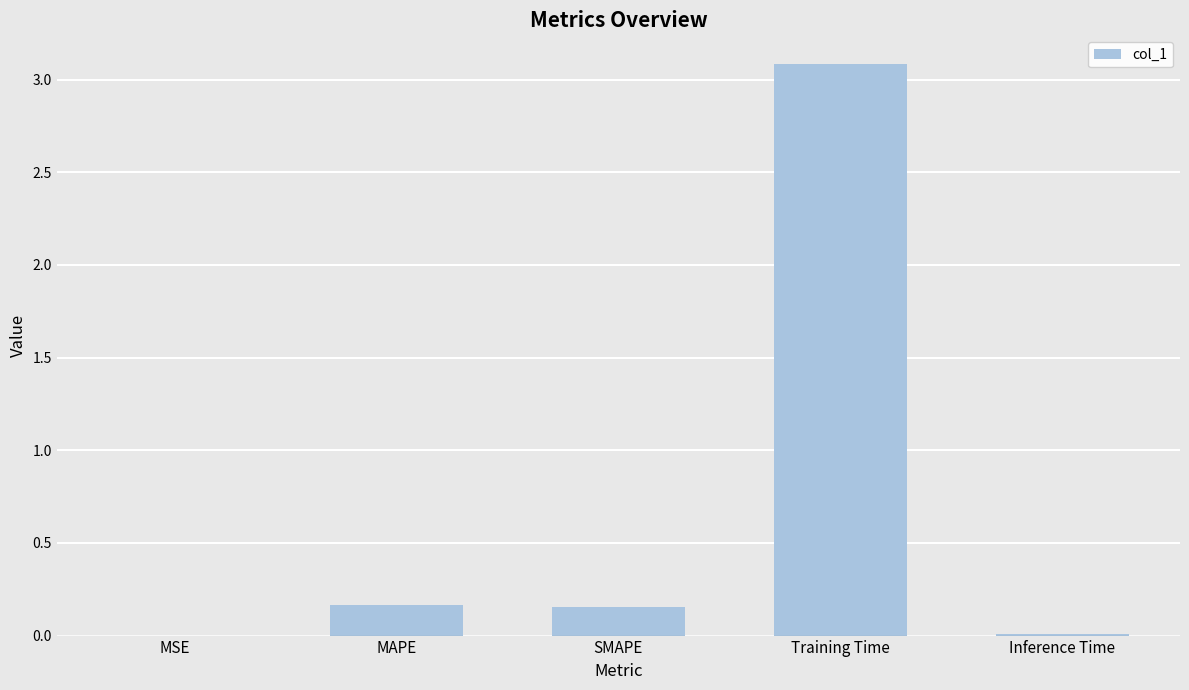

Is it true that the value at Inference Time is 0.0?

True